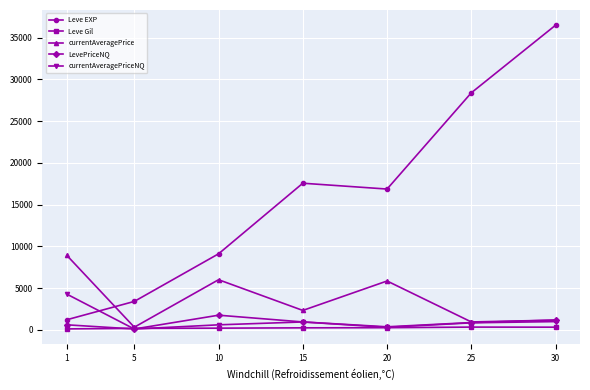

Which series has the largest range (max minus min)?

Leve EXP